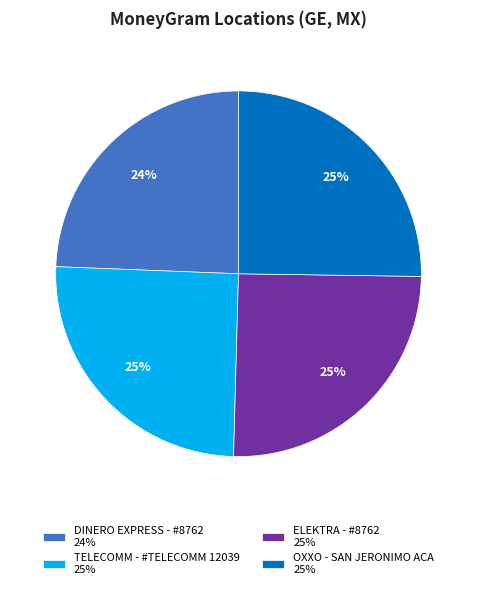

Between OXXO - SAN JERONIMO ACA 25% and DINERO EXPRESS - #8762 24%, which is larger?

OXXO - SAN JERONIMO ACA 25%